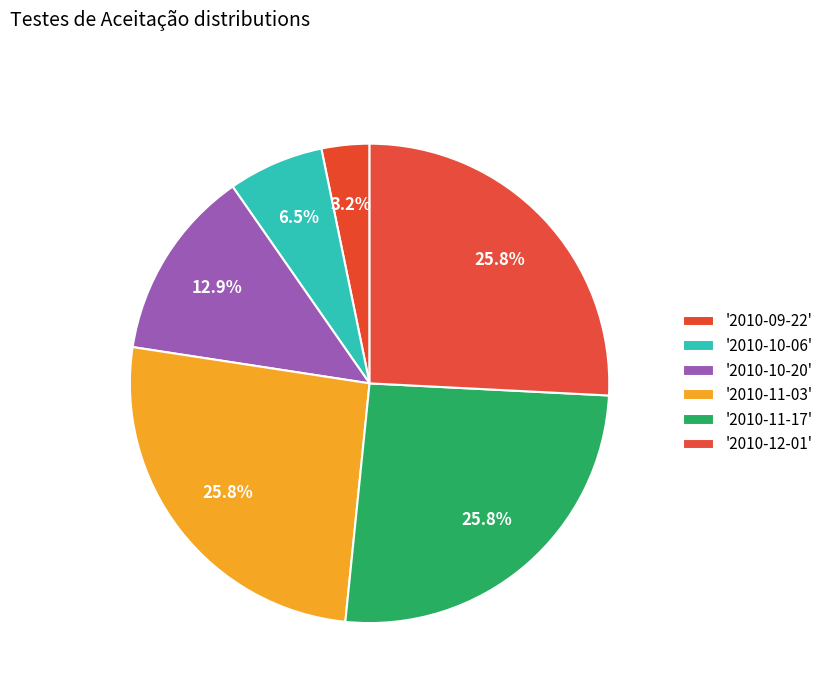

Count the number of slices in the pie.

6